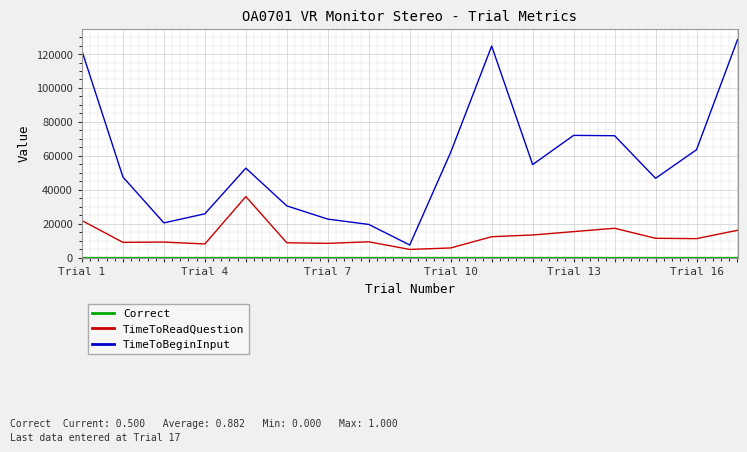

What is the lowest value of the TimeToBeginInput series?

7416.7